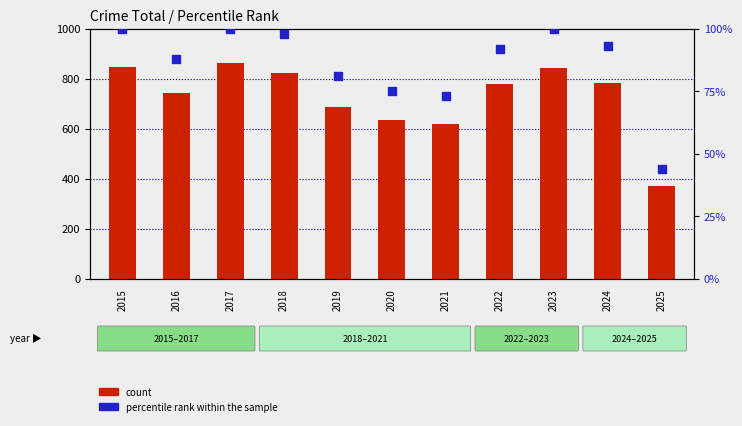

Which series contains the highest Y value?

count